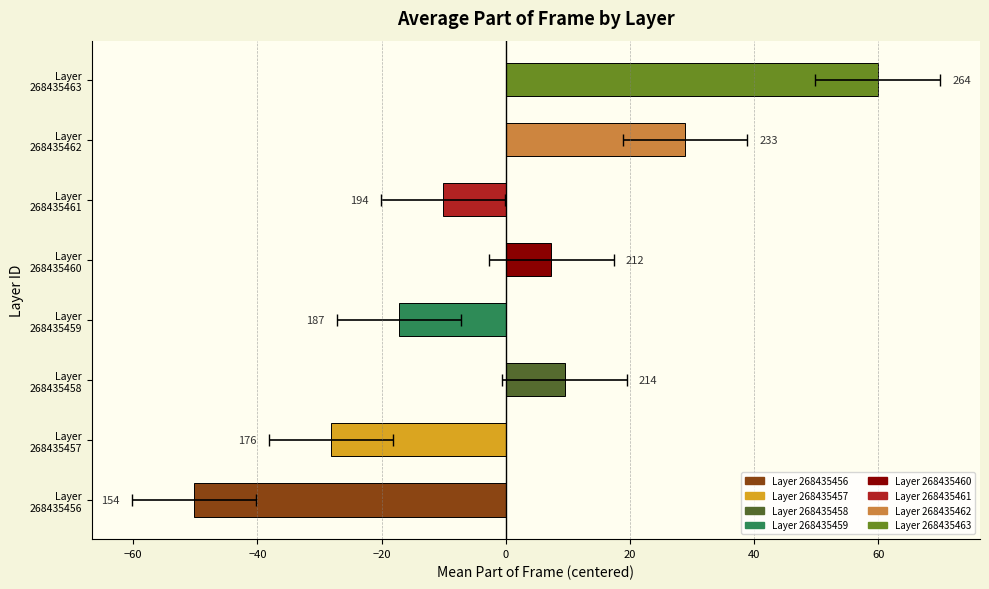

Where does the Mean Part of frame series first go above 181?

Layer_268435458